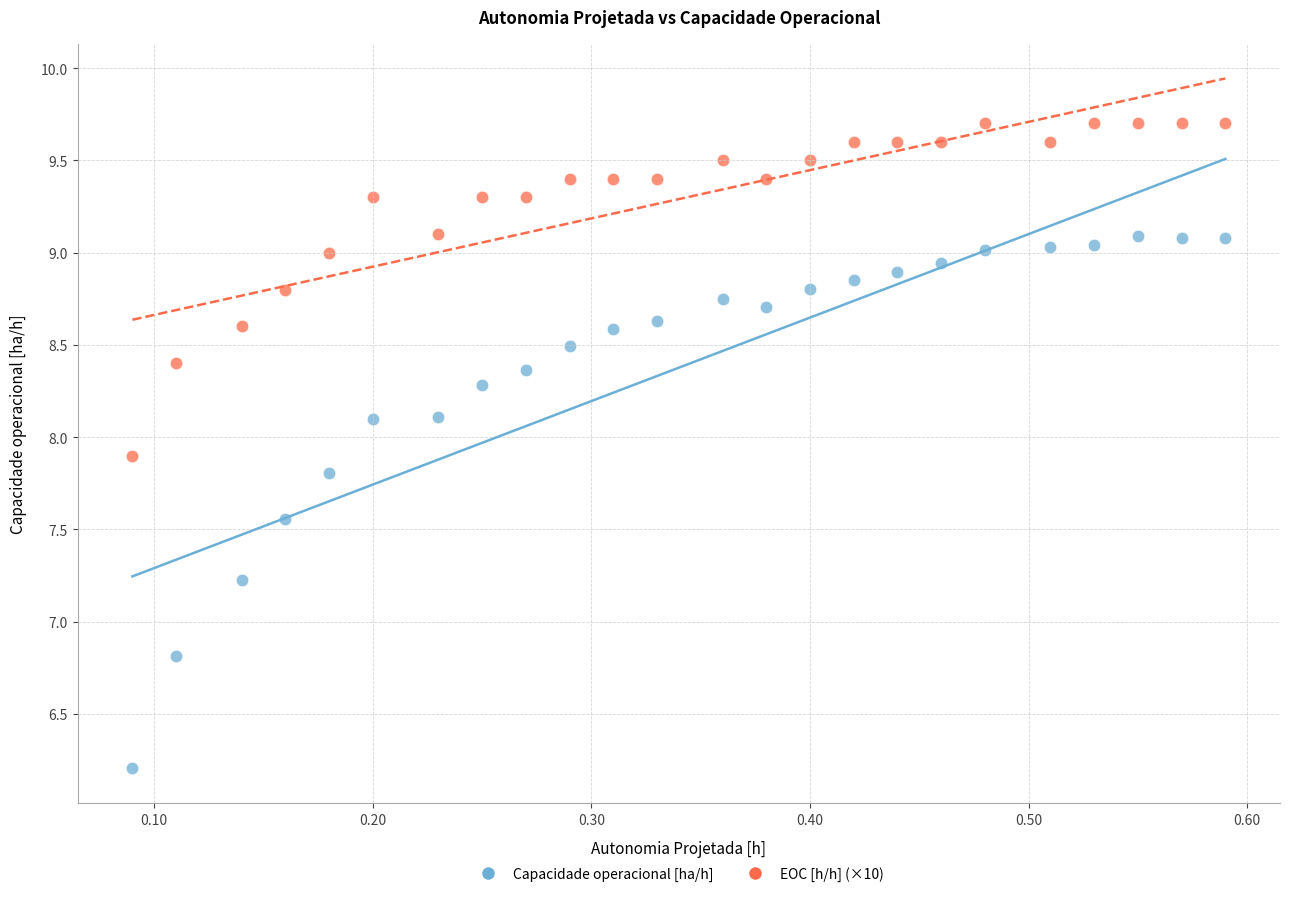

Which series contains the lowest Y value?

Capacidade operacional [ha/h]